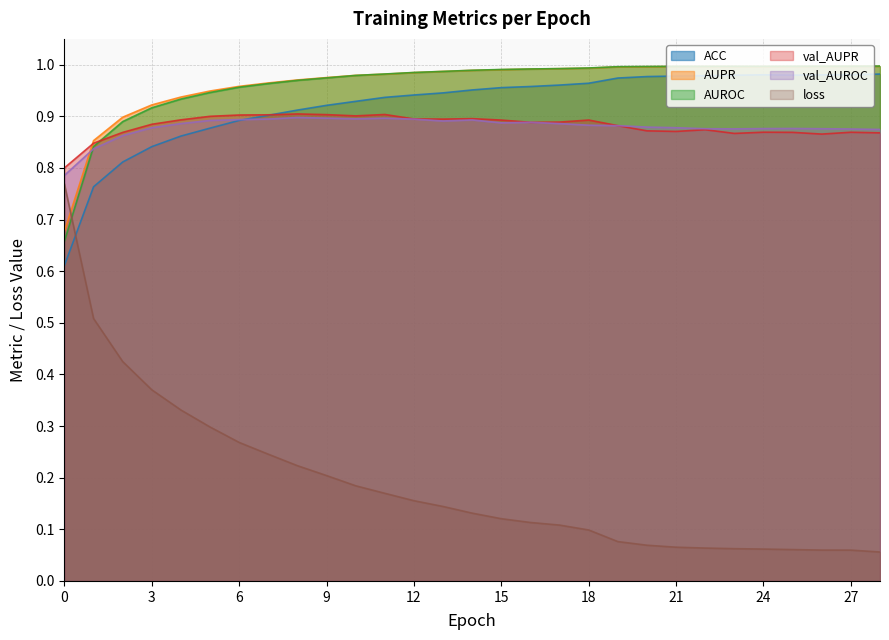

True or false: loss has a value of 0.2 at 9.

True